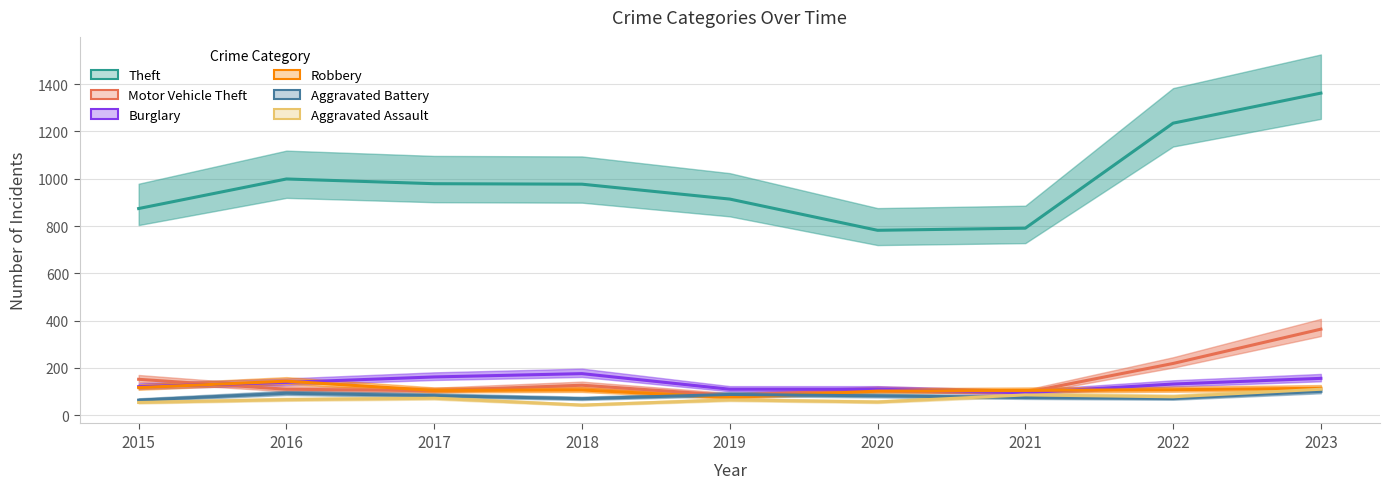

Which series has the largest range (max minus min)?

Theft